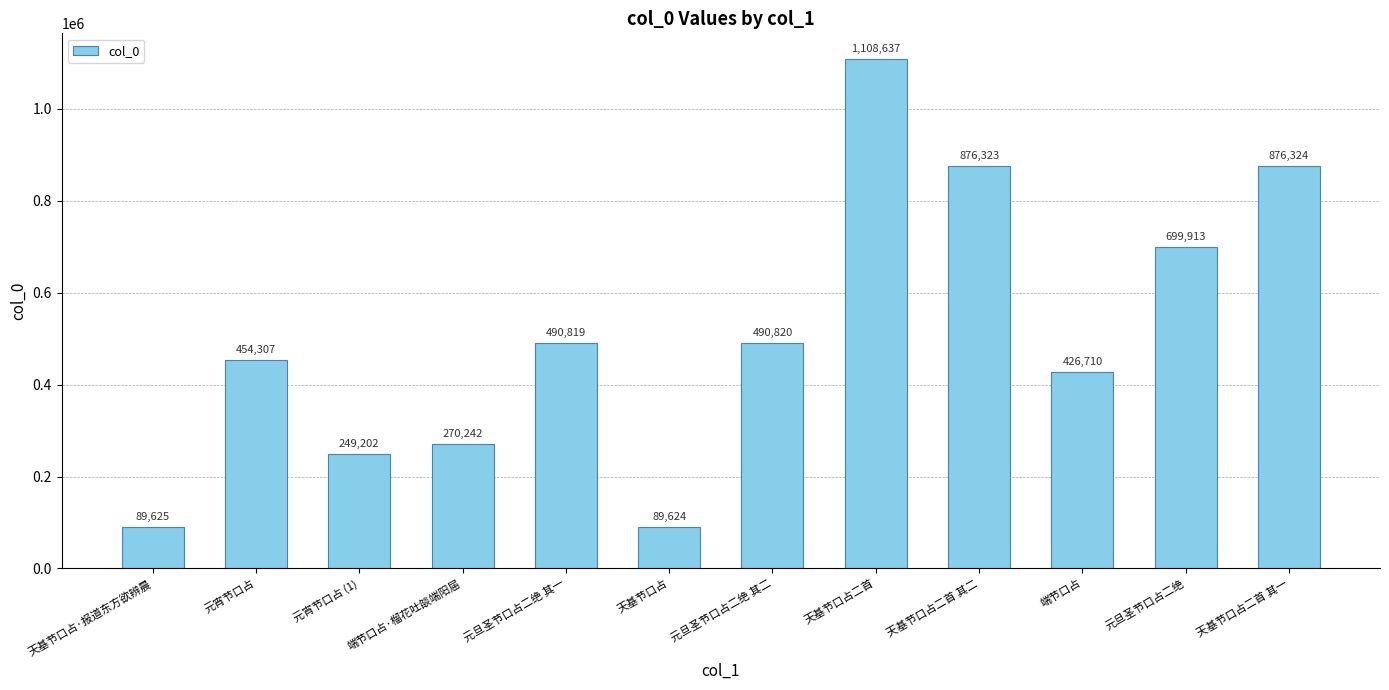

What is the label of the 7th bar from the right?

天基节口占